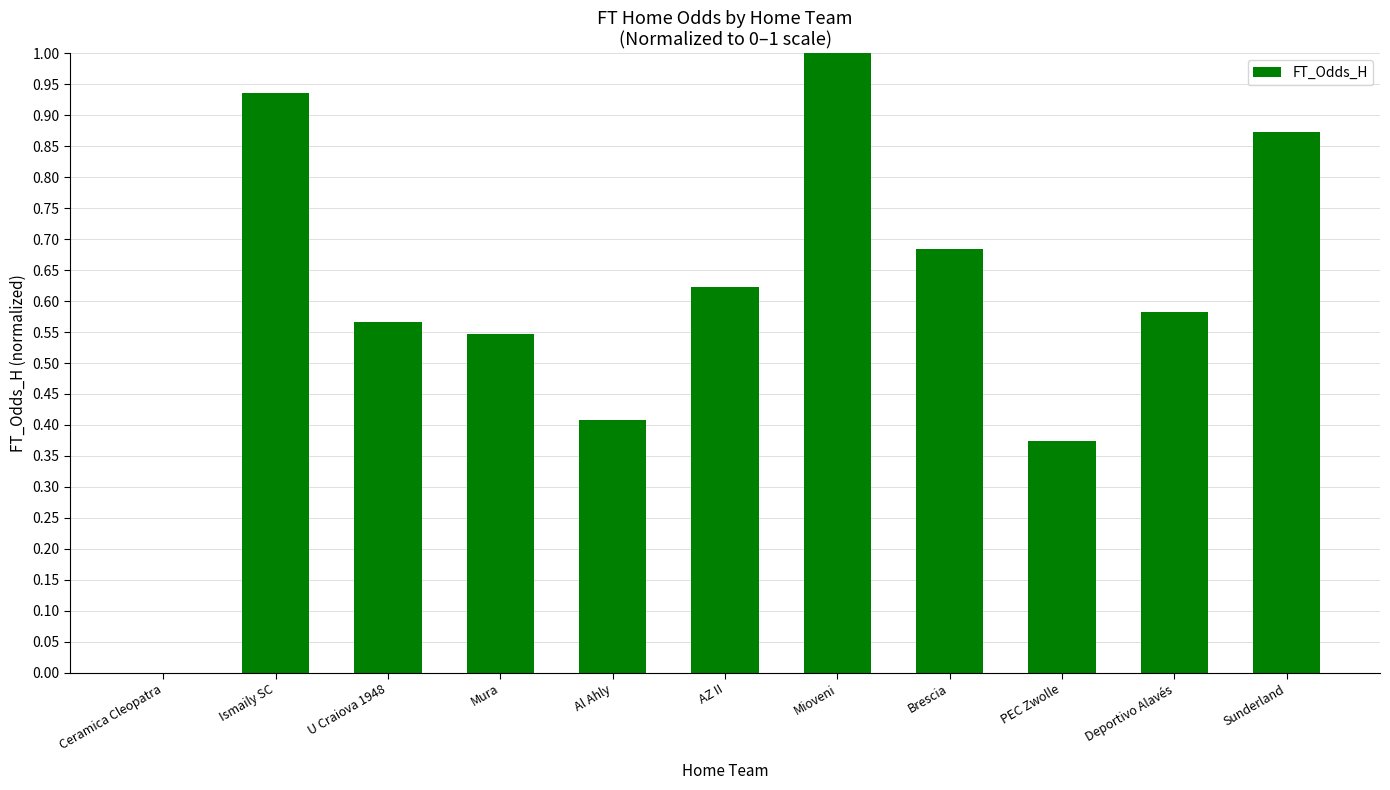

What is the greatest value displayed?

1.0